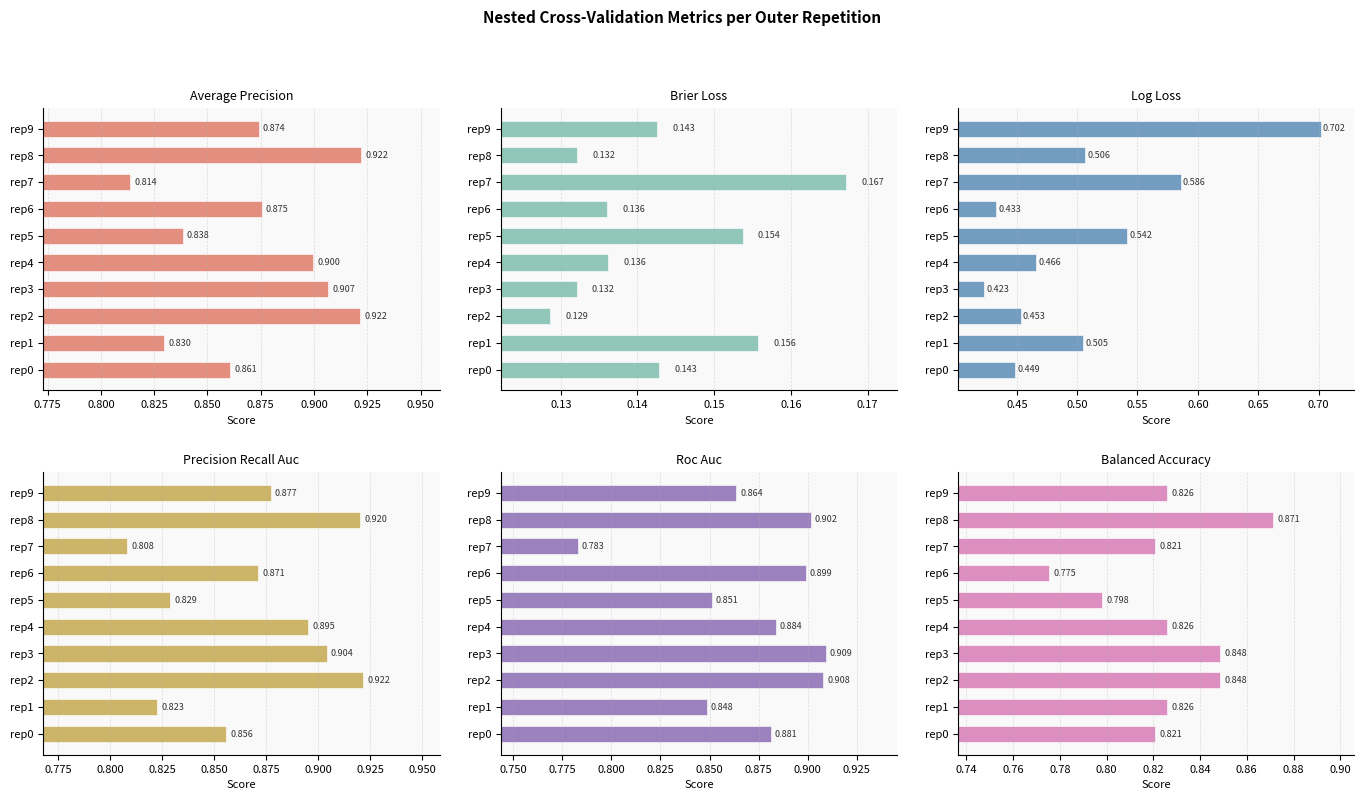

What is the value of the ncv_roc_auc bar at the 4th from the left?

0.9